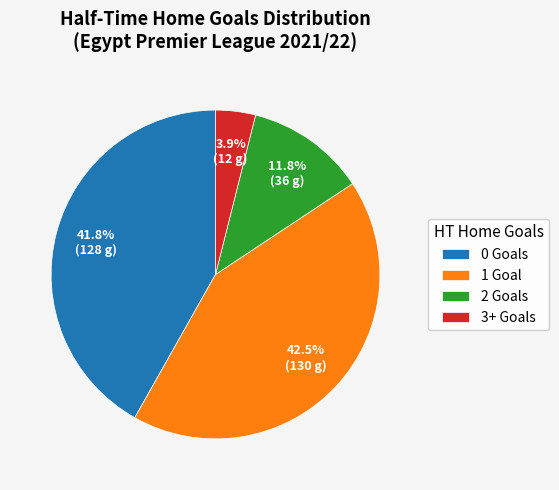

What percentage is the 0 slice, to the nearest percent?

42%